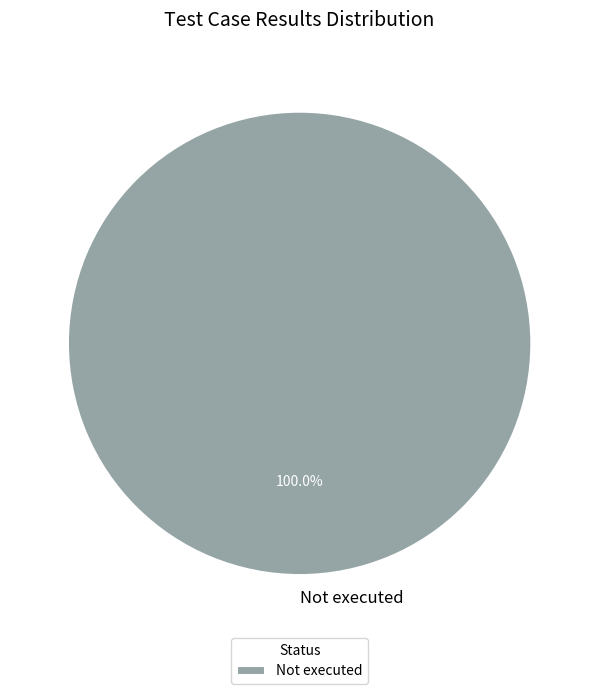

Rank the categories by value from lowest to highest.

Not executed